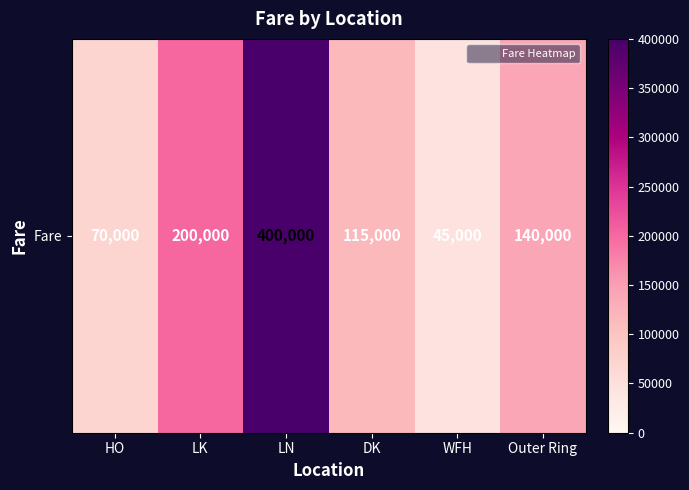

What is the change in value from DK to WFH?

-70000